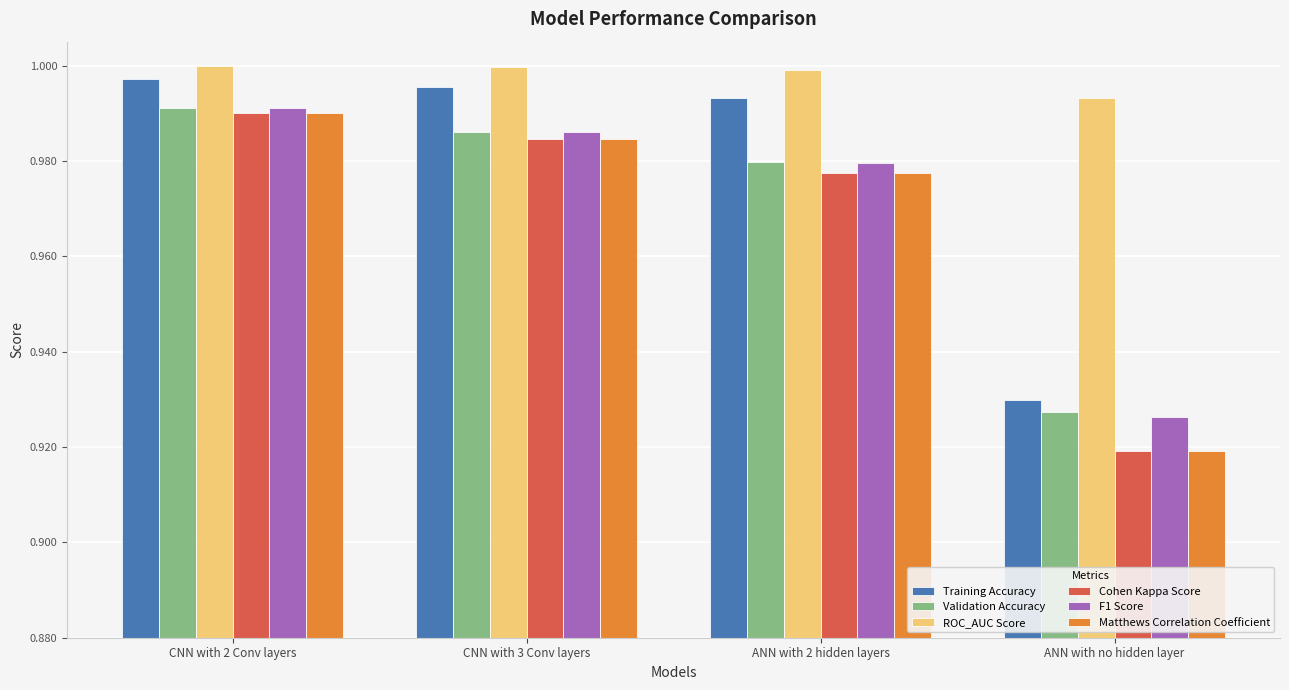

Is it true that Matthews Correlation Coefficient equals 0.6 at ANN with no hidden layer?

False